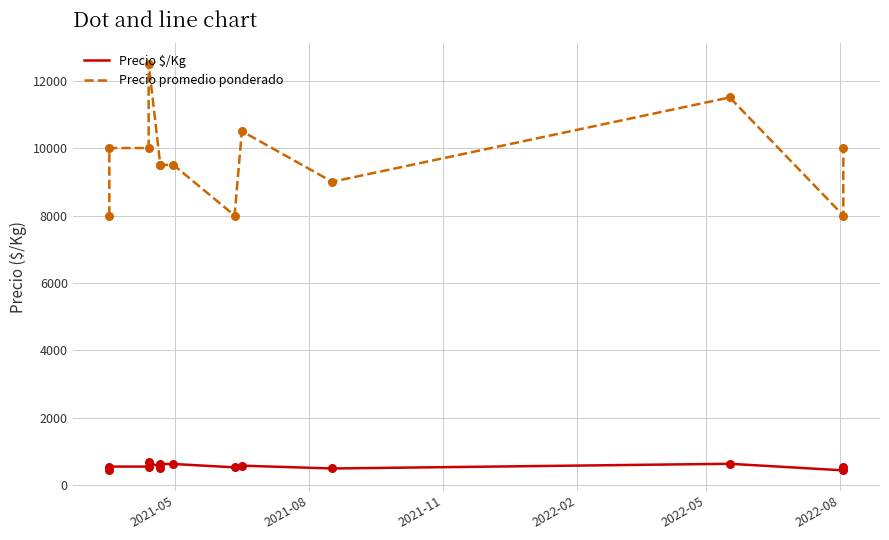

Which series has the largest total across all categories?

Precio promedio ponderado